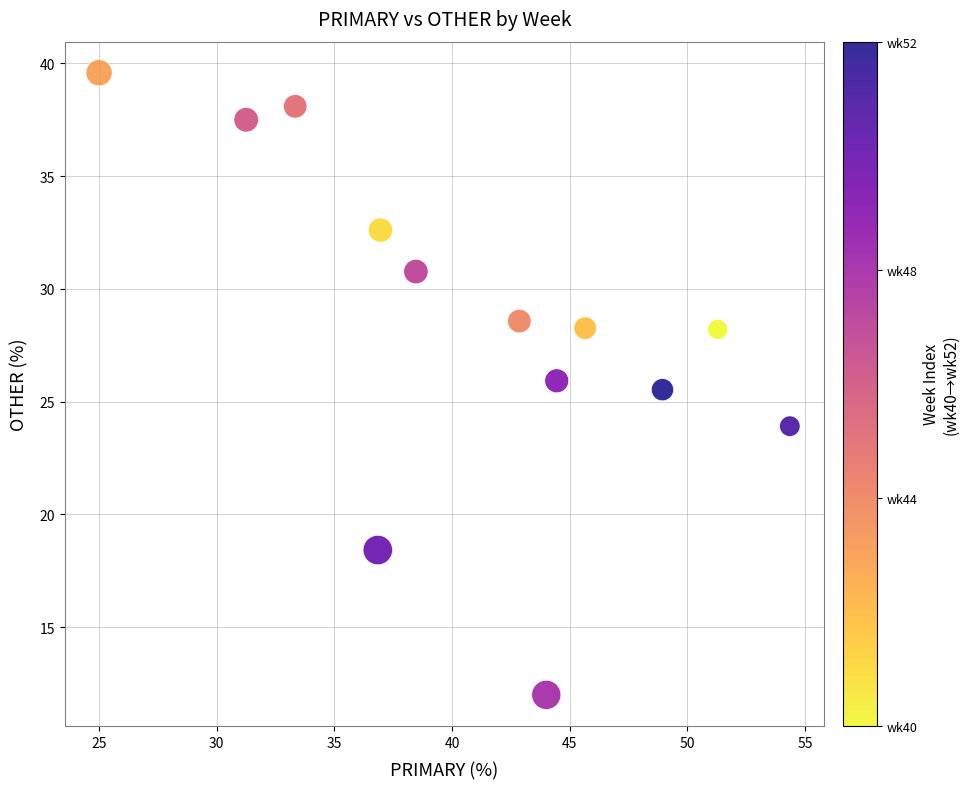

What Y value in the scatter plot is closest to 25?

25.5